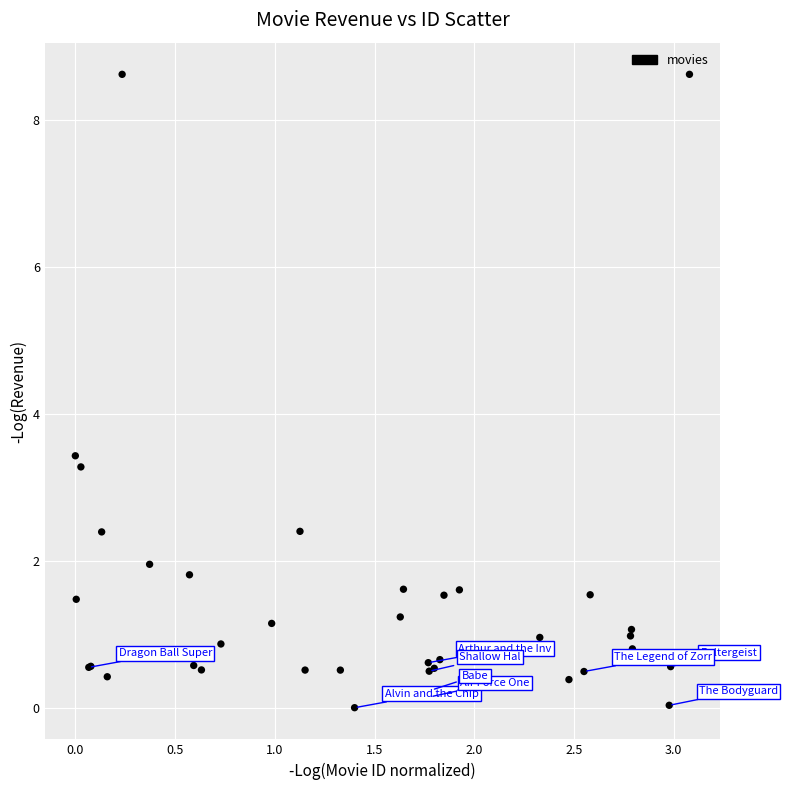

What Y value in the scatter plot is closest to 4?

3.4